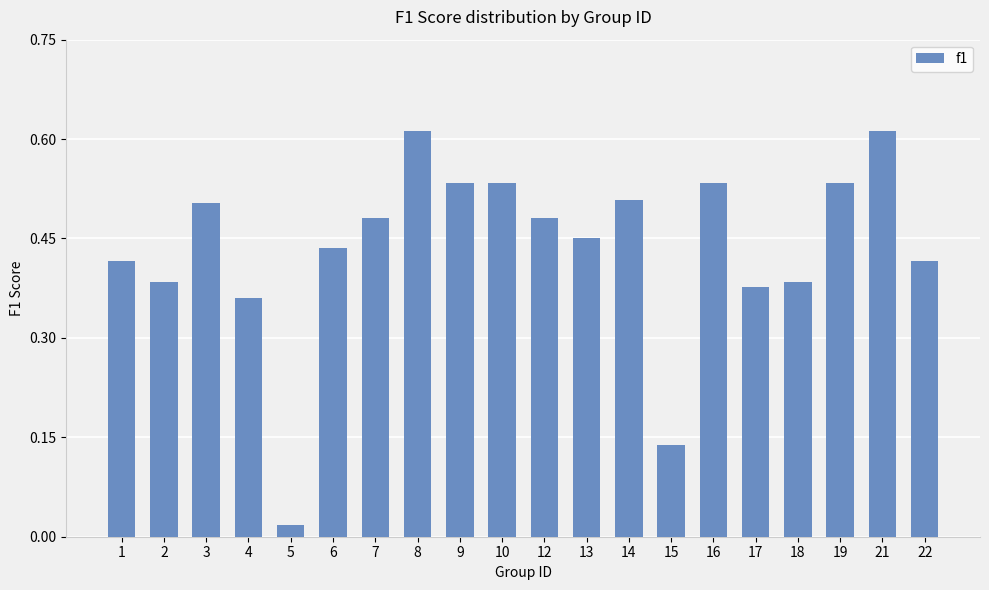

Where is the data nearest to the value 0?

5